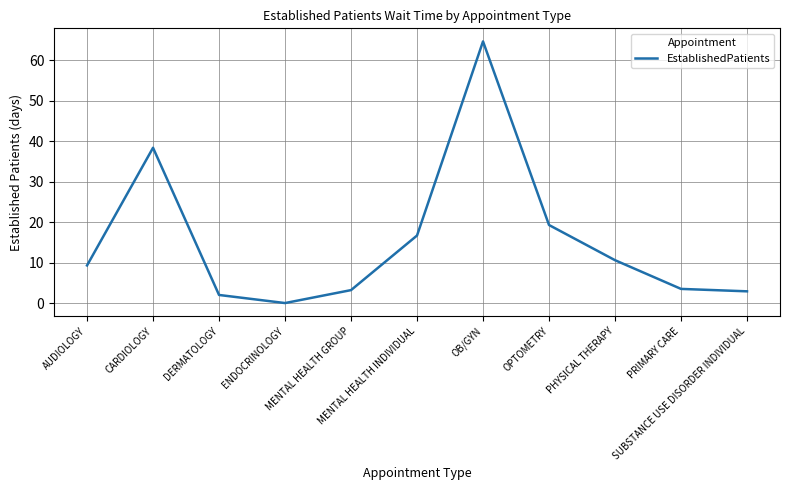

Reading left to right, extract all data points from this chart.

9.3	38.4	2.0	0.0	3.2	16.7	64.7	19.3	10.6	3.5	2.9